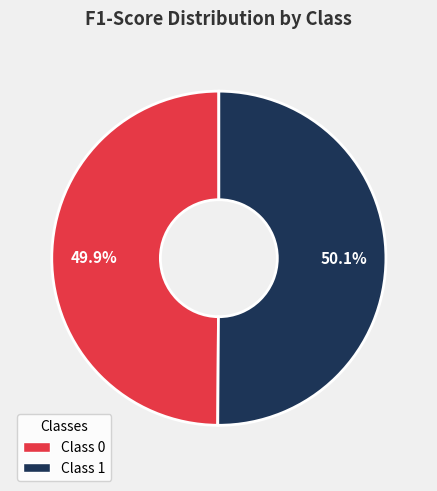

Is there a majority slice in this chart?

Yes